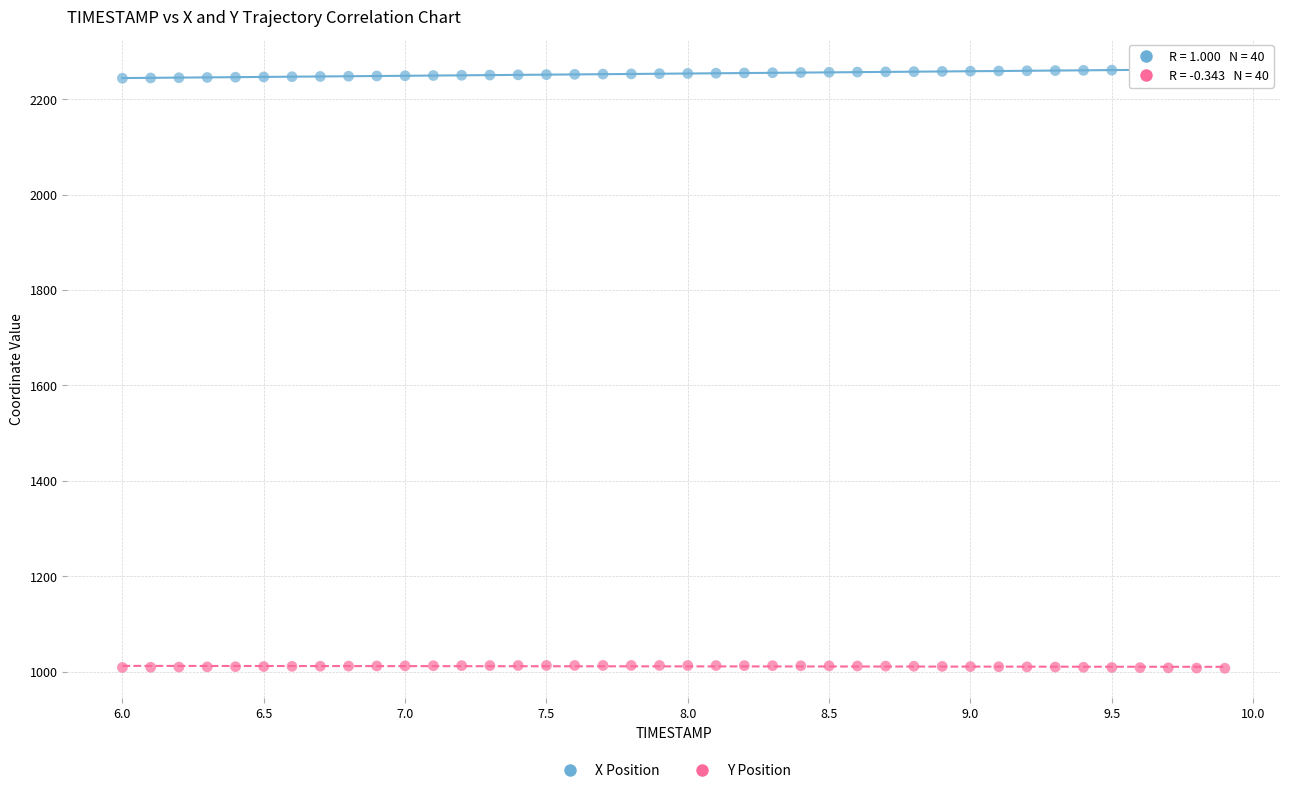

What are all the series names shown in the legend?

X Position, Y Position